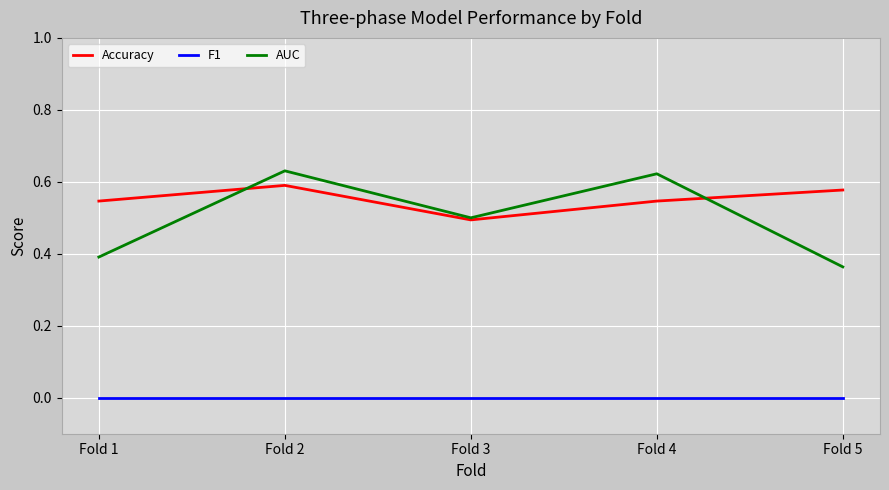

The value of AUC at Fold 4 is 0.6. True or false?

True